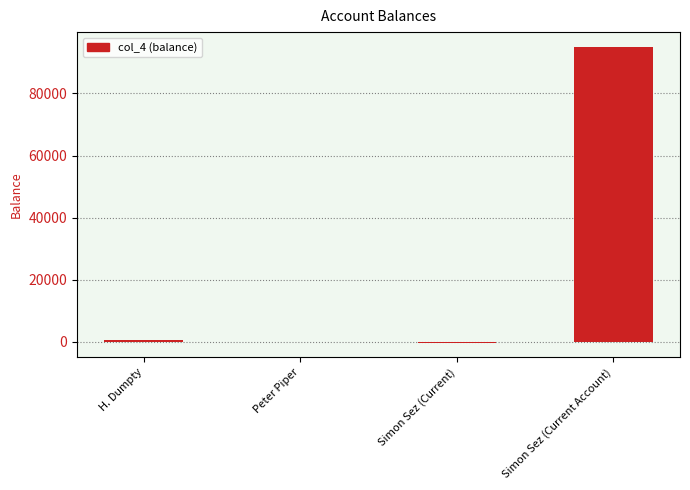

What is the sum of all values?

95200.8